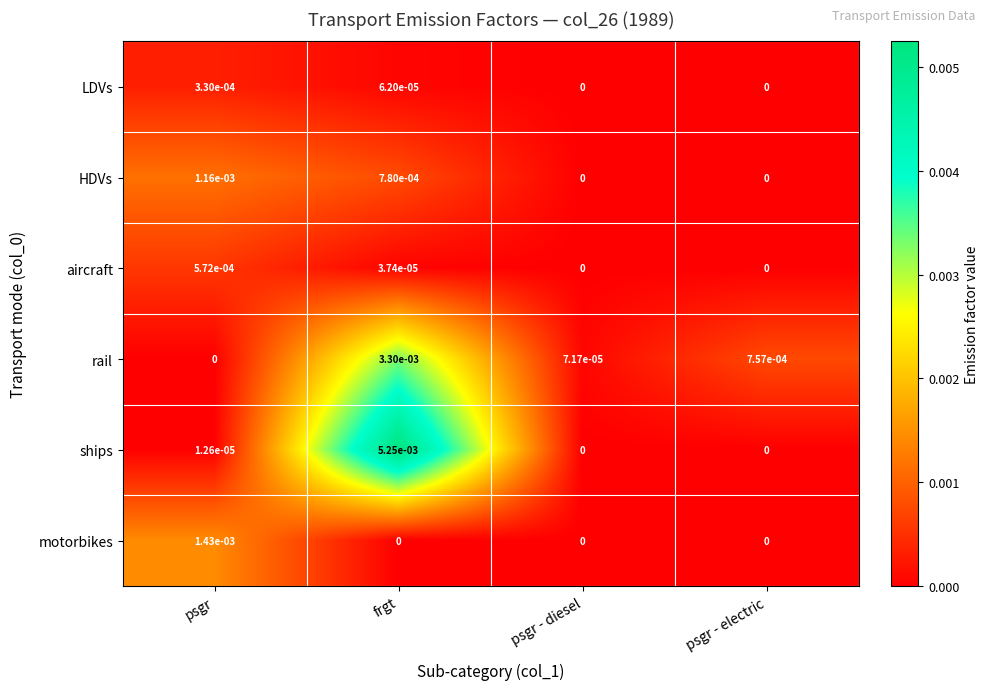

The value of LDVs at psgr - electric is 0.0. True or false?

True